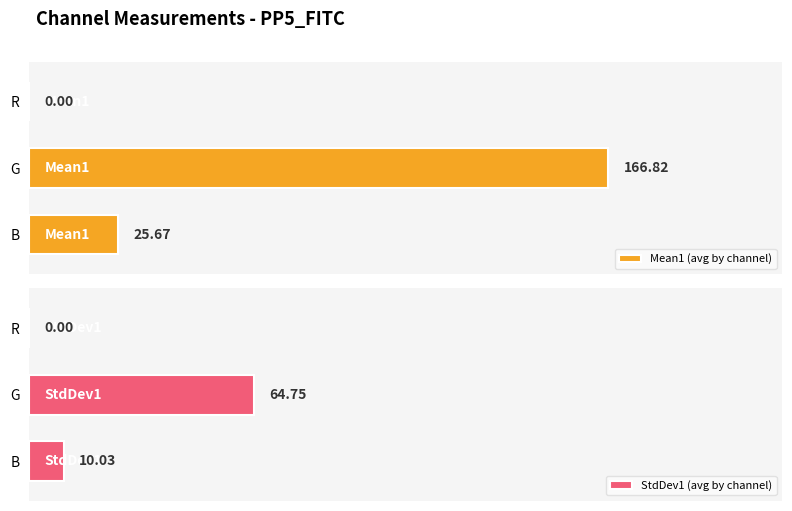

At which label is StdDev1 (avg by channel) closest to 32?

B